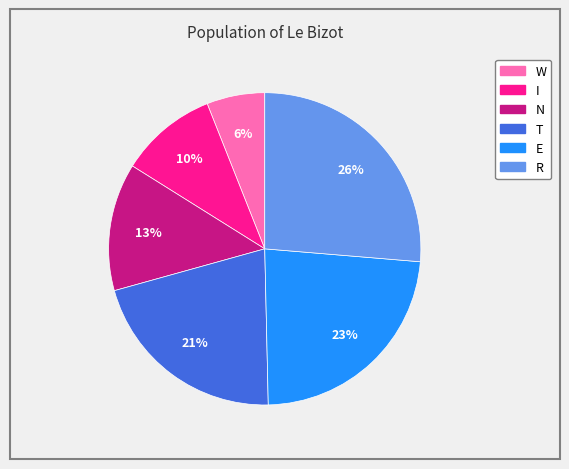

Combined, do W and E account for over 50%?

No